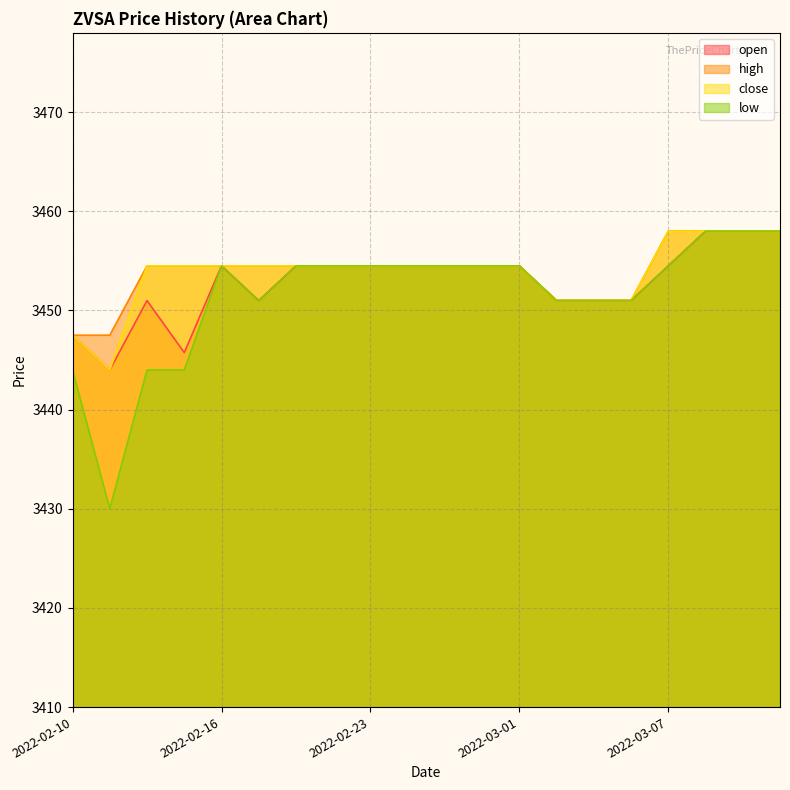

Is it true that close equals 3454.5 at 2022-03-01?

True